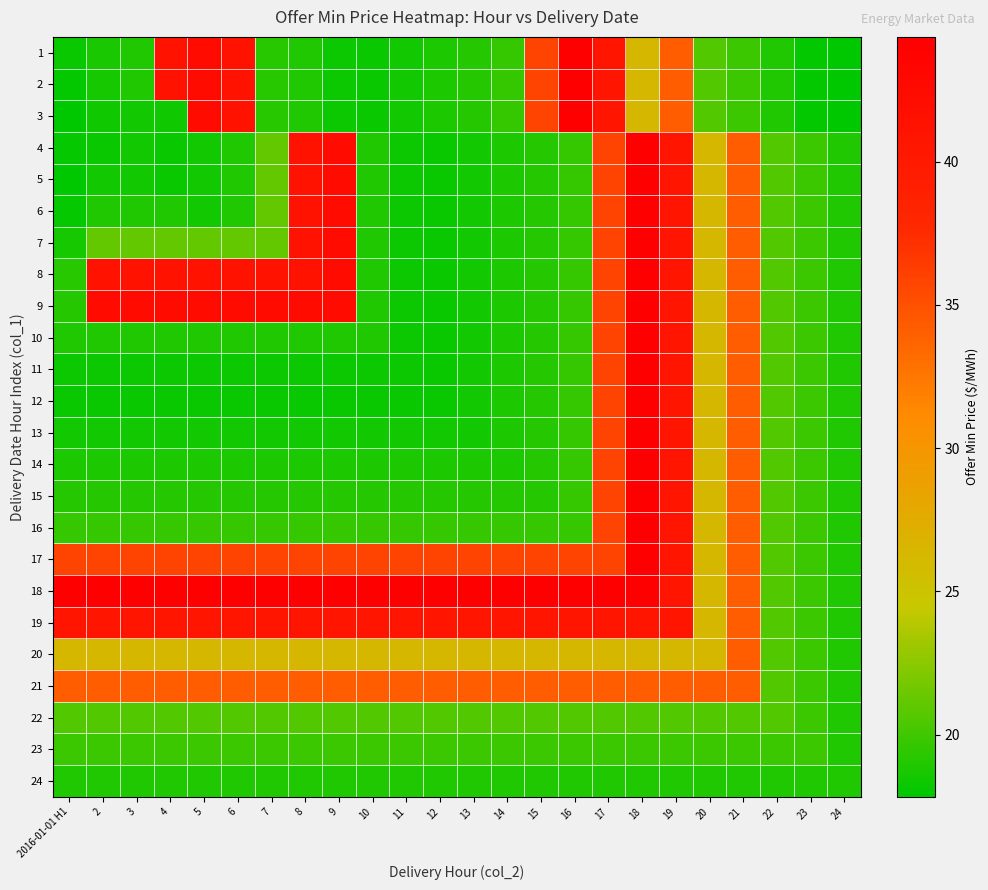

Reading left to right, extract all data points from this chart.

1: 2016-01-01 H1=18.2	2=18.7	3=18.9	4=41.3	5=42.3	6=41.3	7=19.2	8=18.9	9=18.3	10=18.2	11=18.5	12=18.8	13=19.1	14=19.6	15=36.0	16=44.4	17=40.8	18=26.2	19=34.1	20=20.5	21=19.8	22=18.9	23=18.0	24=17.9
2: 2016-01-01 H1=18.0	2=18.6	3=18.9	4=41.3	5=42.3	6=41.3	7=19.2	8=18.9	9=18.3	10=18.2	11=18.5	12=18.8	13=19.1	14=19.6	15=36.0	16=44.4	17=40.8	18=26.2	19=34.1	20=20.5	21=19.8	22=18.9	23=18.0	24=17.9
3: 2016-01-01 H1=17.9	2=18.4	3=18.6	4=18.4	5=42.3	6=41.3	7=19.2	8=18.9	9=18.3	10=18.2	11=18.5	12=18.8	13=19.1	14=19.6	15=36.0	16=44.4	17=40.8	18=26.2	19=34.1	20=20.5	21=19.8	22=18.9	23=18.0	24=17.9
4: 2016-01-01 H1=18.1	2=18.2	3=18.6	4=18.2	5=18.6	6=18.9	7=21.2	8=41.3	9=42.3	10=18.9	11=18.3	12=18.2	13=18.5	14=18.8	15=19.1	16=19.6	17=36.0	18=44.4	19=40.8	20=26.2	21=34.1	22=20.5	23=19.8	24=18.9
5: 2016-01-01 H1=17.8	2=18.6	3=18.6	4=18.2	5=18.6	6=18.9	7=21.2	8=41.3	9=42.3	10=18.9	11=18.3	12=18.2	13=18.5	14=18.8	15=19.1	16=19.6	17=36.0	18=44.4	19=40.8	20=26.2	21=34.1	22=20.5	23=19.8	24=18.9
6: 2016-01-01 H1=18.1	2=18.9	3=18.9	4=18.9	5=18.6	6=18.9	7=21.2	8=41.3	9=42.3	10=18.9	11=18.3	12=18.2	13=18.5	14=18.8	15=19.1	16=19.6	17=36.0	18=44.4	19=40.8	20=26.2	21=34.1	22=20.5	23=19.8	24=18.9
7: 2016-01-01 H1=18.6	2=21.2	3=21.2	4=21.2	5=21.2	6=21.2	7=21.2	8=41.3	9=42.3	10=18.9	11=18.3	12=18.2	13=18.5	14=18.8	15=19.1	16=19.6	17=36.0	18=44.4	19=40.8	20=26.2	21=34.1	22=20.5	23=19.8	24=18.9
8: 2016-01-01 H1=19.2	2=41.3	3=41.3	4=41.3	5=41.3	6=41.3	7=41.3	8=41.3	9=42.3	10=18.9	11=18.3	12=18.2	13=18.5	14=18.8	15=19.1	16=19.6	17=36.0	18=44.4	19=40.8	20=26.2	21=34.1	22=20.5	23=19.8	24=18.9
9: 2016-01-01 H1=19.2	2=42.3	3=42.3	4=42.3	5=42.3	6=42.3	7=42.3	8=42.3	9=42.3	10=18.9	11=18.3	12=18.2	13=18.5	14=18.8	15=19.1	16=19.6	17=36.0	18=44.4	19=40.8	20=26.2	21=34.1	22=20.5	23=19.8	24=18.9
10: 2016-01-01 H1=18.9	2=18.9	3=18.9	4=18.9	5=18.9	6=18.9	7=18.9	8=18.9	9=18.9	10=18.9	11=18.3	12=18.2	13=18.5	14=18.8	15=19.1	16=19.6	17=36.0	18=44.4	19=40.8	20=26.2	21=34.1	22=20.5	23=19.8	24=18.9
11: 2016-01-01 H1=18.3	2=18.3	3=18.3	4=18.3	5=18.3	6=18.3	7=18.3	8=18.3	9=18.3	10=18.3	11=18.3	12=18.2	13=18.5	14=18.8	15=19.1	16=19.6	17=36.0	18=44.4	19=40.8	20=26.2	21=34.1	22=20.5	23=19.8	24=18.9
12: 2016-01-01 H1=18.2	2=18.2	3=18.2	4=18.2	5=18.2	6=18.2	7=18.2	8=18.2	9=18.2	10=18.2	11=18.2	12=18.2	13=18.5	14=18.8	15=19.1	16=19.6	17=36.0	18=44.4	19=40.8	20=26.2	21=34.1	22=20.5	23=19.8	24=18.9
13: 2016-01-01 H1=18.5	2=18.5	3=18.5	4=18.5	5=18.5	6=18.5	7=18.5	8=18.5	9=18.5	10=18.5	11=18.5	12=18.5	13=18.5	14=18.8	15=19.1	16=19.6	17=36.0	18=44.4	19=40.8	20=26.2	21=34.1	22=20.5	23=19.8	24=18.9
14: 2016-01-01 H1=18.8	2=18.8	3=18.8	4=18.8	5=18.8	6=18.8	7=18.8	8=18.8	9=18.8	10=18.8	11=18.8	12=18.8	13=18.8	14=18.8	15=19.1	16=19.6	17=36.0	18=44.4	19=40.8	20=26.2	21=34.1	22=20.5	23=19.8	24=18.9
15: 2016-01-01 H1=19.1	2=19.1	3=19.1	4=19.1	5=19.1	6=19.1	7=19.1	8=19.1	9=19.1	10=19.1	11=19.1	12=19.1	13=19.1	14=19.1	15=19.1	16=19.6	17=36.0	18=44.4	19=40.8	20=26.2	21=34.1	22=20.5	23=19.8	24=18.9
16: 2016-01-01 H1=19.6	2=19.6	3=19.6	4=19.6	5=19.6	6=19.6	7=19.6	8=19.6	9=19.6	10=19.6	11=19.6	12=19.6	13=19.6	14=19.6	15=19.6	16=19.6	17=36.0	18=44.4	19=40.8	20=26.2	21=34.1	22=20.5	23=19.8	24=18.9
17: 2016-01-01 H1=36.0	2=36.0	3=36.0	4=36.0	5=36.0	6=36.0	7=36.0	8=36.0	9=36.0	10=36.0	11=36.0	12=36.0	13=36.0	14=36.0	15=36.0	16=36.0	17=36.0	18=44.4	19=40.8	20=26.2	21=34.1	22=20.5	23=19.8	24=18.9
18: 2016-01-01 H1=44.4	2=44.4	3=44.4	4=44.4	5=44.4	6=44.4	7=44.4	8=44.4	9=44.4	10=44.4	11=44.4	12=44.4	13=44.4	14=44.4	15=44.4	16=44.4	17=44.4	18=44.4	19=40.8	20=26.2	21=34.1	22=20.5	23=19.8	24=18.9
19: 2016-01-01 H1=40.8	2=40.8	3=40.8	4=40.8	5=40.8	6=40.8	7=40.8	8=40.8	9=40.8	10=40.8	11=40.8	12=40.8	13=40.8	14=40.8	15=40.8	16=40.8	17=40.8	18=40.8	19=40.8	20=26.2	21=34.1	22=20.5	23=19.8	24=18.9
20: 2016-01-01 H1=26.2	2=26.2	3=26.2	4=26.2	5=26.2	6=26.2	7=26.2	8=26.2	9=26.2	10=26.2	11=26.2	12=26.2	13=26.2	14=26.2	15=26.2	16=26.2	17=26.2	18=26.2	19=26.2	20=26.2	21=34.1	22=20.5	23=19.8	24=18.9
21: 2016-01-01 H1=34.1	2=34.1	3=34.1	4=34.1	5=34.1	6=34.1	7=34.1	8=34.1	9=34.1	10=34.1	11=34.1	12=34.1	13=34.1	14=34.1	15=34.1	16=34.1	17=34.1	18=34.1	19=34.1	20=34.1	21=34.1	22=20.5	23=19.8	24=18.9
22: 2016-01-01 H1=20.5	2=20.5	3=20.5	4=20.5	5=20.5	6=20.5	7=20.5	8=20.5	9=20.5	10=20.5	11=20.5	12=20.5	13=20.5	14=20.5	15=20.5	16=20.5	17=20.5	18=20.5	19=20.5	20=20.5	21=20.5	22=20.5	23=19.8	24=18.9
23: 2016-01-01 H1=19.8	2=19.8	3=19.8	4=19.8	5=19.8	6=19.8	7=19.8	8=19.8	9=19.8	10=19.8	11=19.8	12=19.8	13=19.8	14=19.8	15=19.8	16=19.8	17=19.8	18=19.8	19=19.8	20=19.8	21=19.8	22=19.8	23=19.8	24=18.9
24: 2016-01-01 H1=18.9	2=18.9	3=18.9	4=18.9	5=18.9	6=18.9	7=18.9	8=18.9	9=18.9	10=18.9	11=18.9	12=18.9	13=18.9	14=18.9	15=18.9	16=18.9	17=18.9	18=18.9	19=18.9	20=18.9	21=18.9	22=18.9	23=18.9	24=18.9